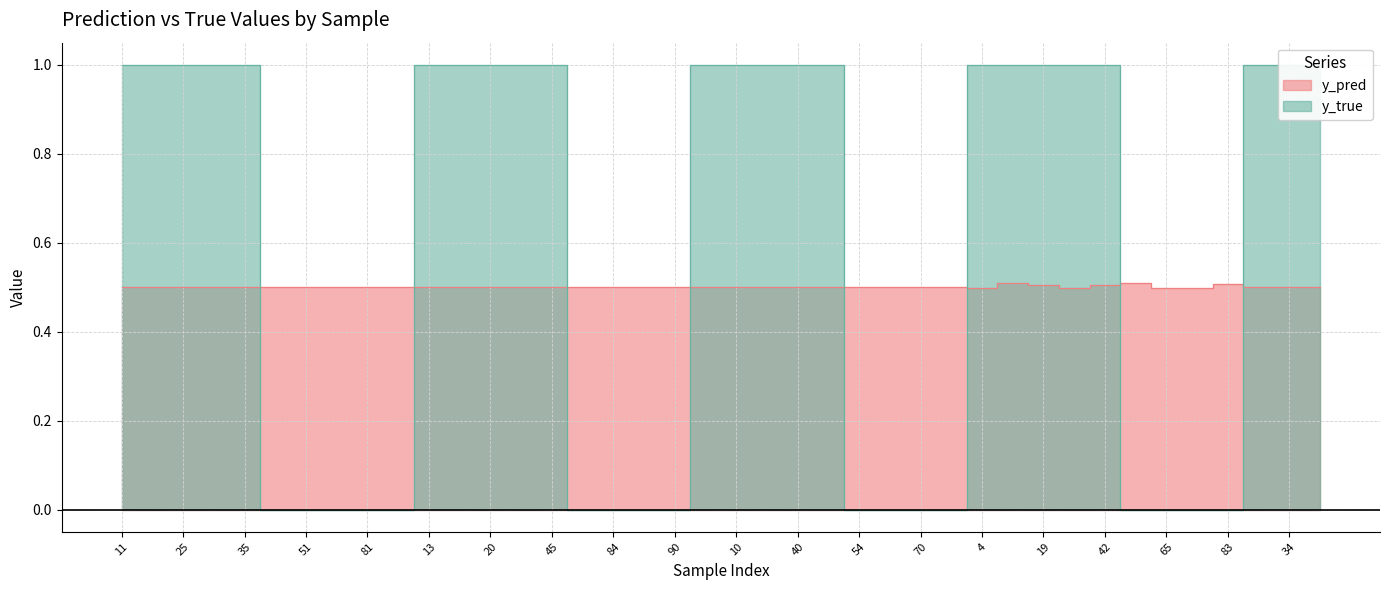

Is it true that y_pred equals 0.5 at 83?

True